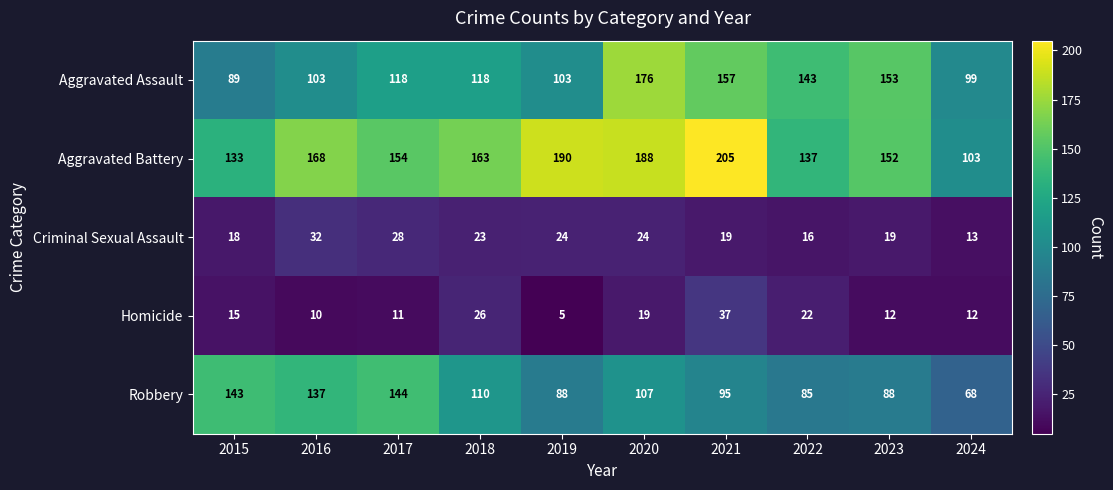

At which category is the sum across all series the highest?

2020